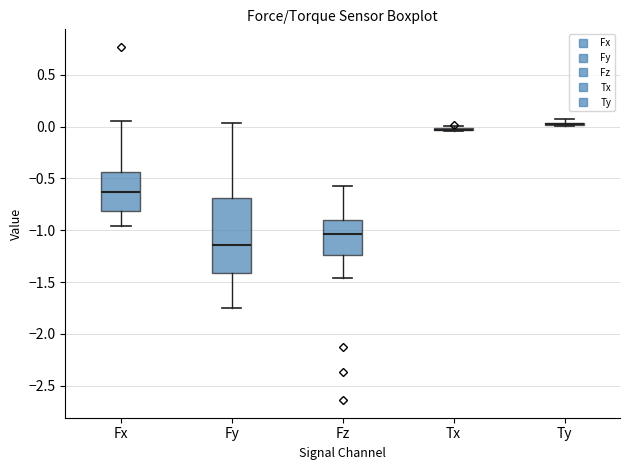

Where does the lower whisker of the box for Fy end on the y-axis? The values are not printed on the chart, so give them approximately, as read against the axis.

-1.75